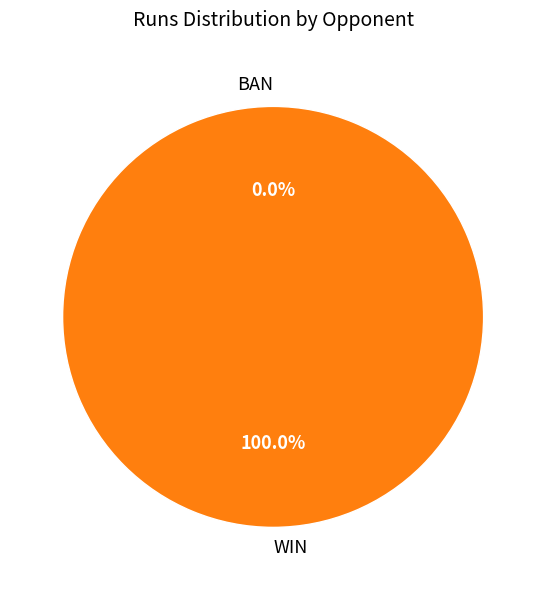

How many slices are in this pie chart?

2